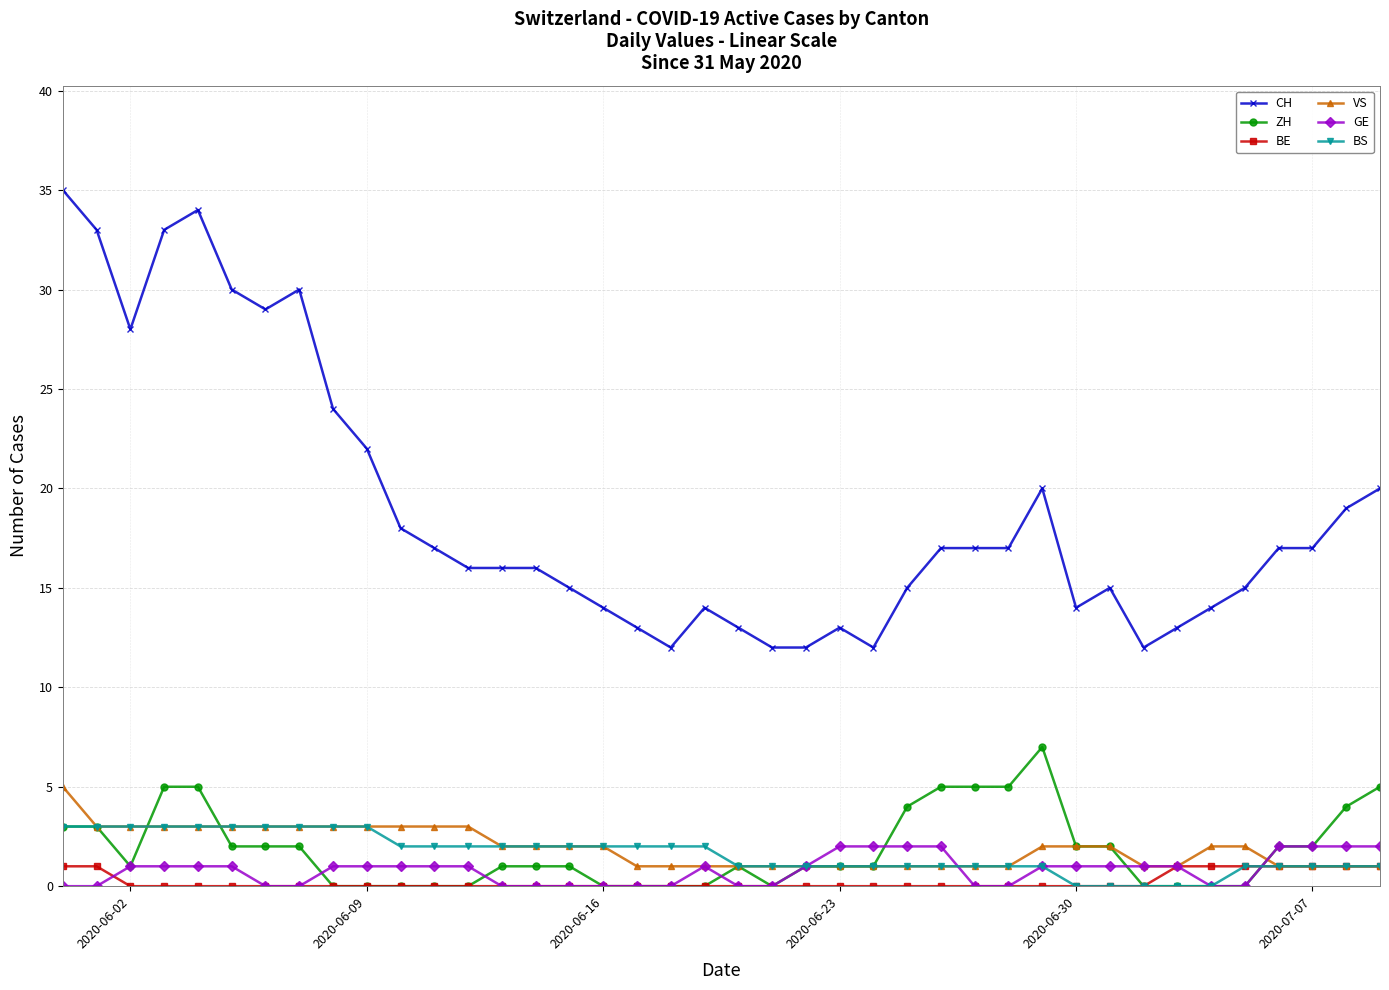

How many data points does each series have?

40